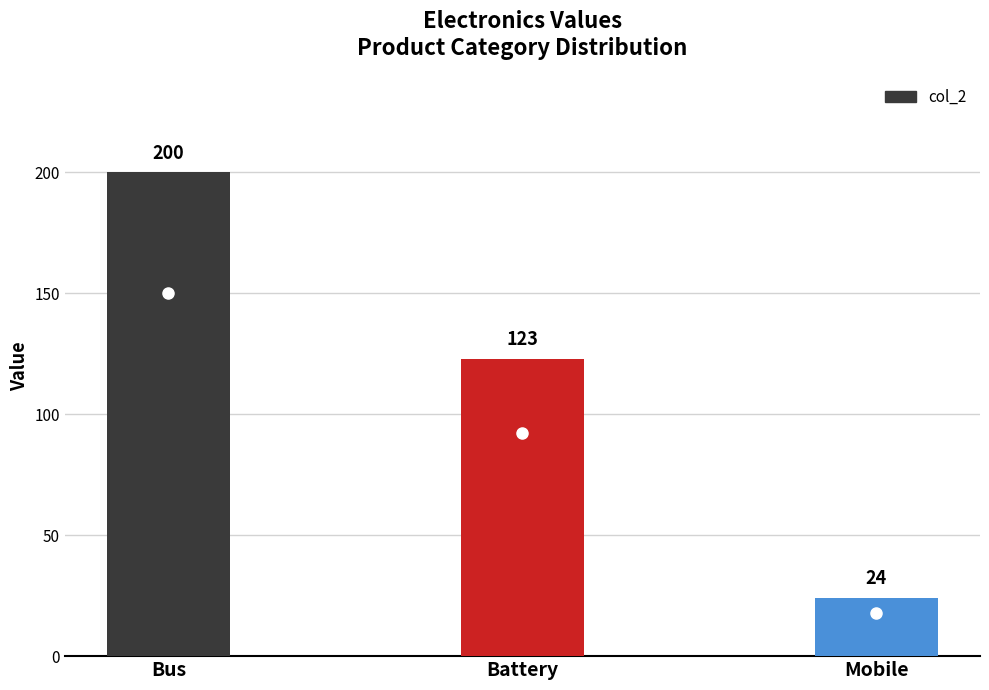

What is the label of the 2nd bar from the left?

Battery